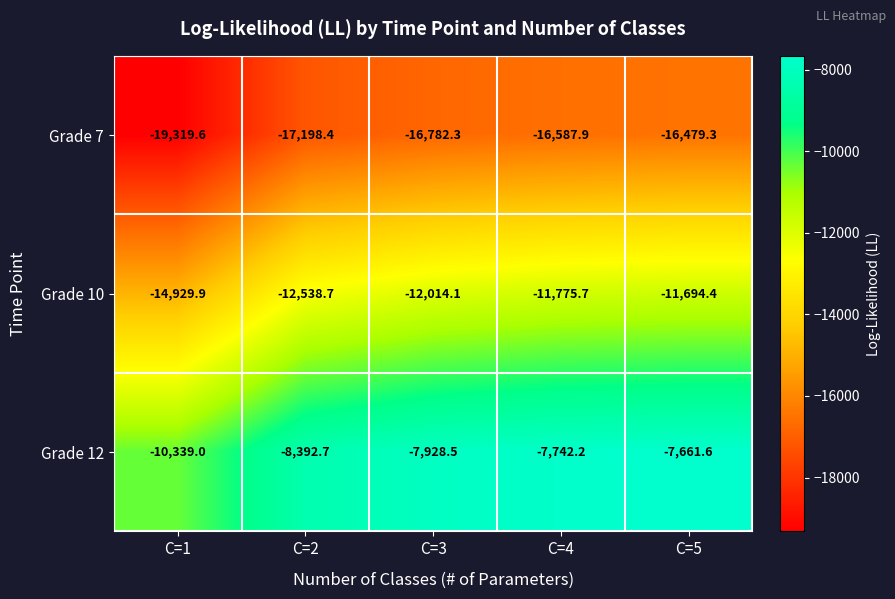

What is the sum of all Grade 10 values?

-62952.8